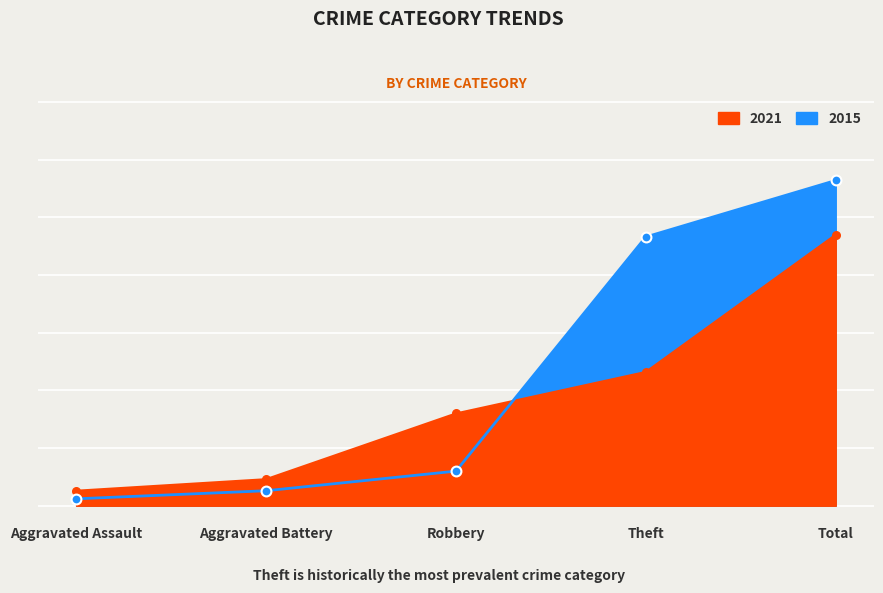

Which series reaches the minimum Y coordinate?

2015